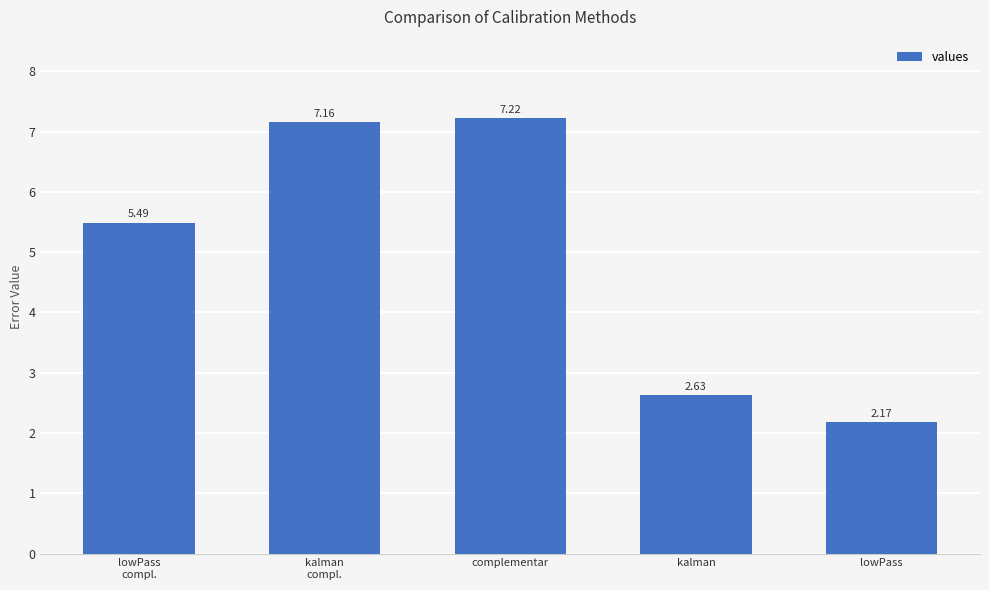

What is the change in value from kalman
compl. to complementar?

+0.1